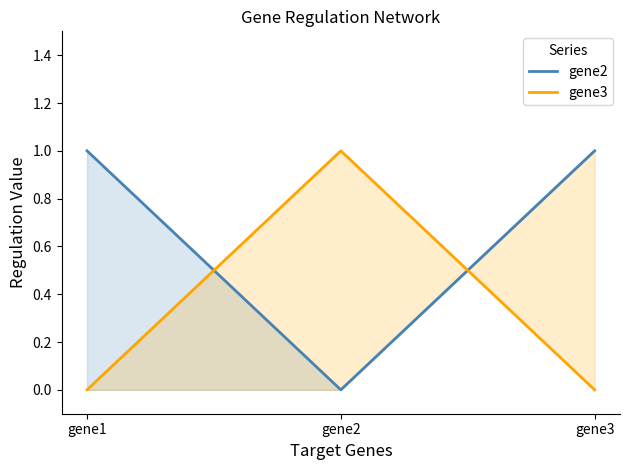

How many lines are shown in the chart?

2